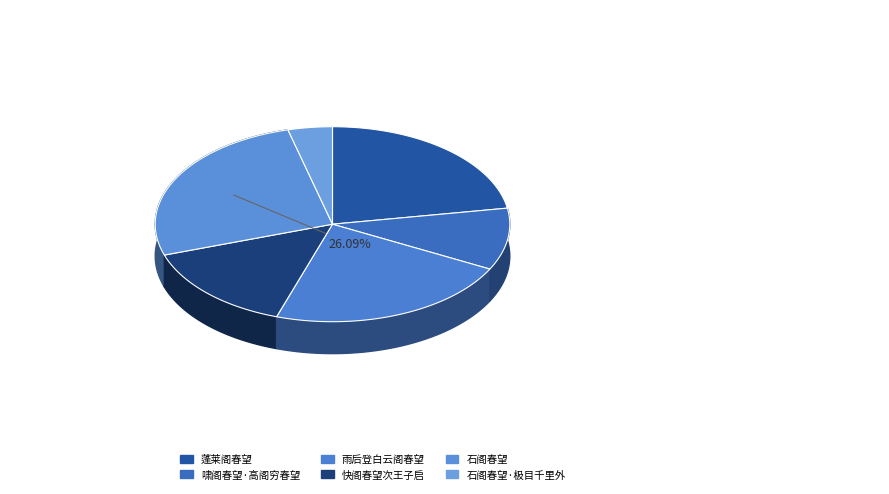

What is the change in value from 蓬莱阁春望 to 石阁春望?

+124052